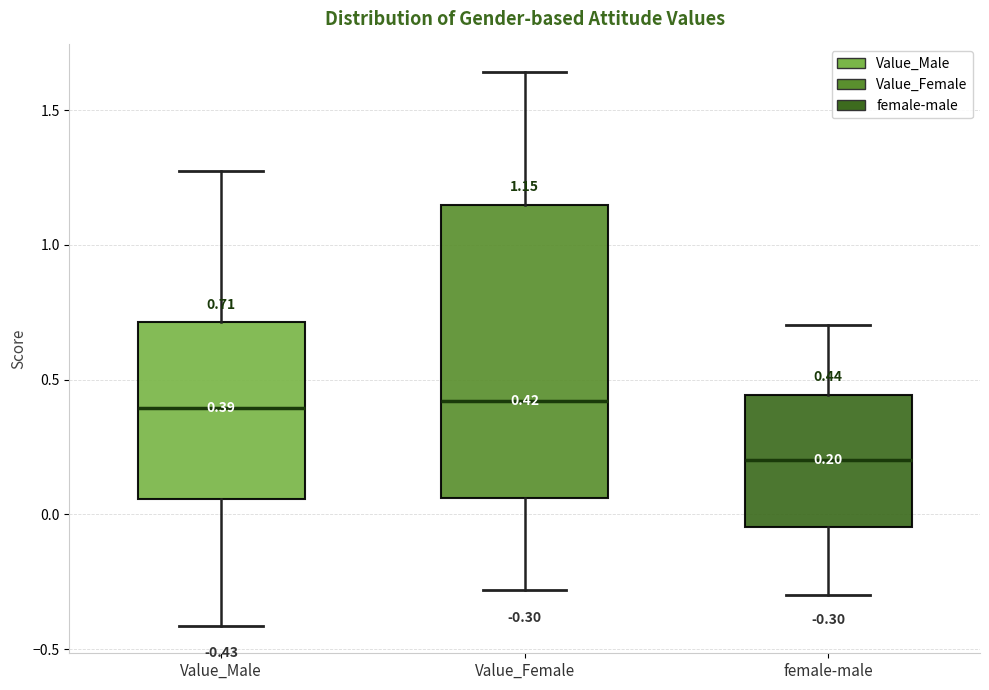

Comparing the boxes themselves (not the whiskers), which one is the tallest?

Value_Female